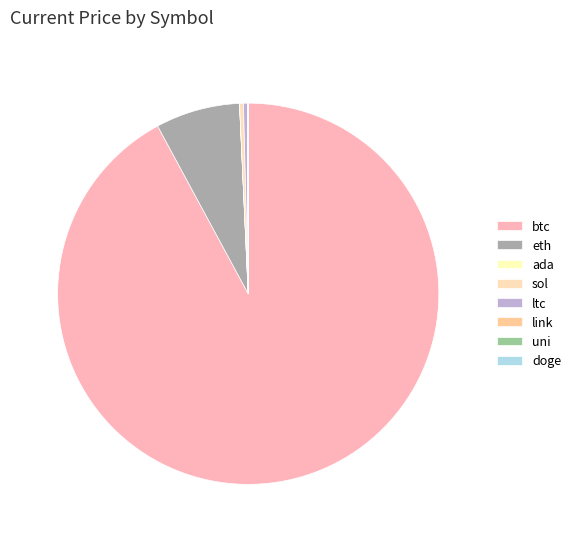

Is btc the majority of the pie?

Yes